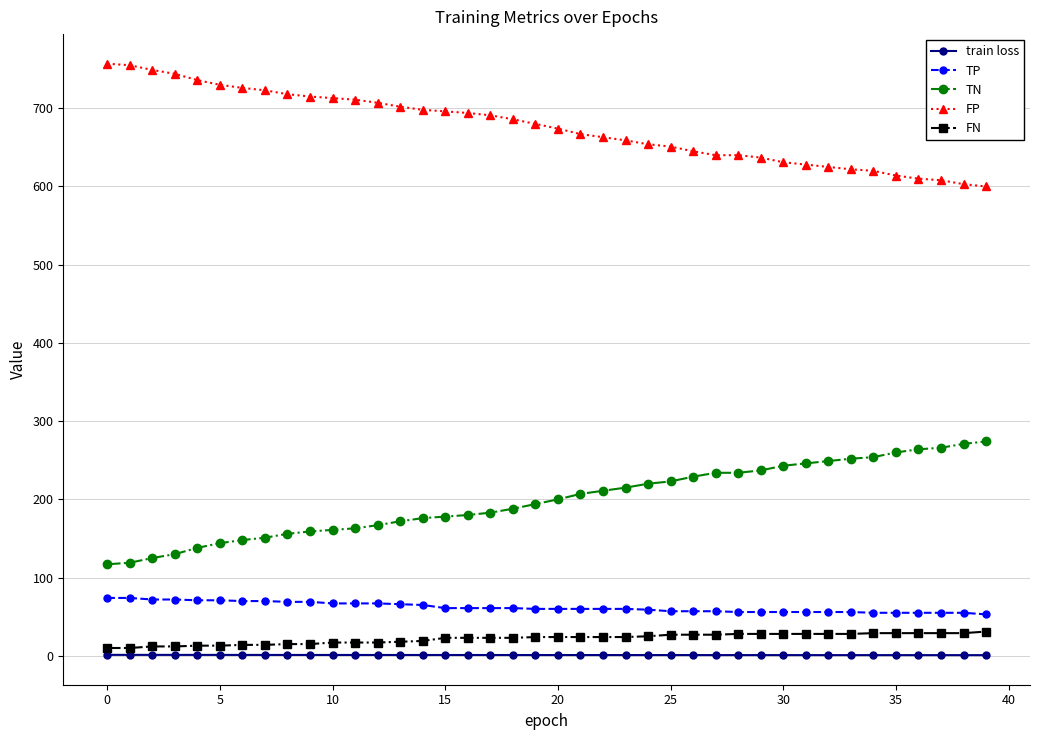

What is the difference between the second highest and second lowest values in the FN series?

19.0